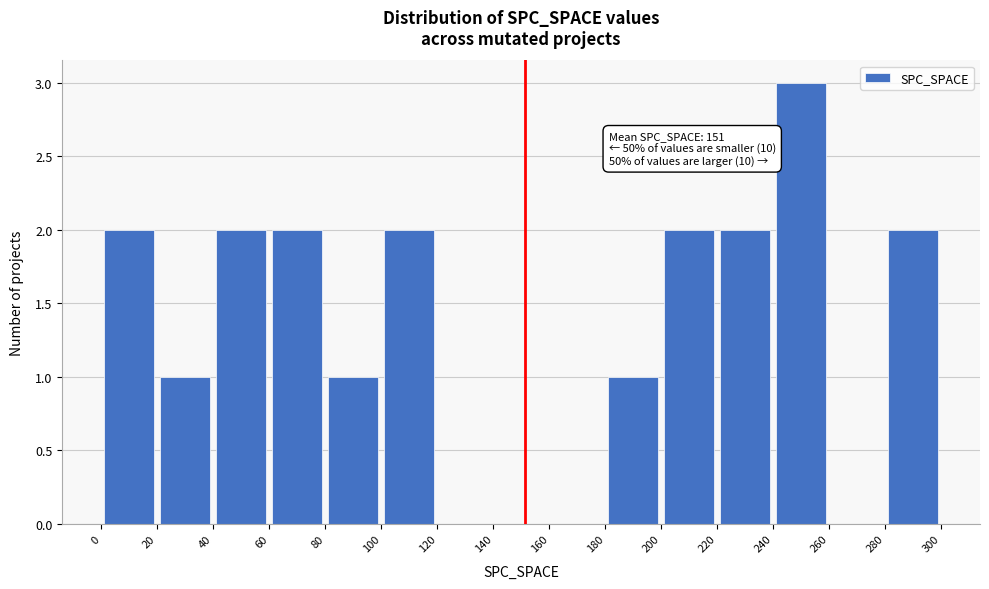

Which range on the x-axis has the tallest bar?

240 to 260